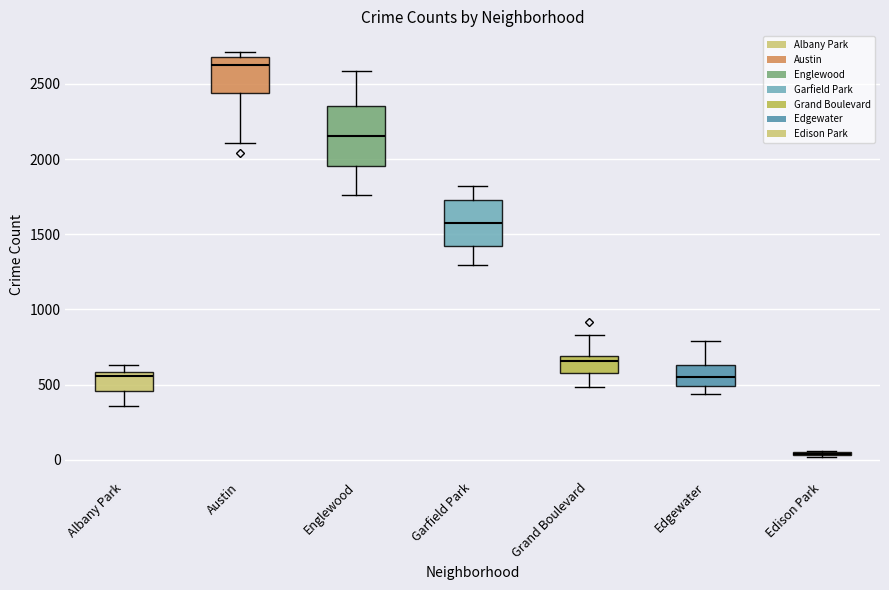

Comparing the boxes themselves (not the whiskers), which one is the tallest?

Englewood